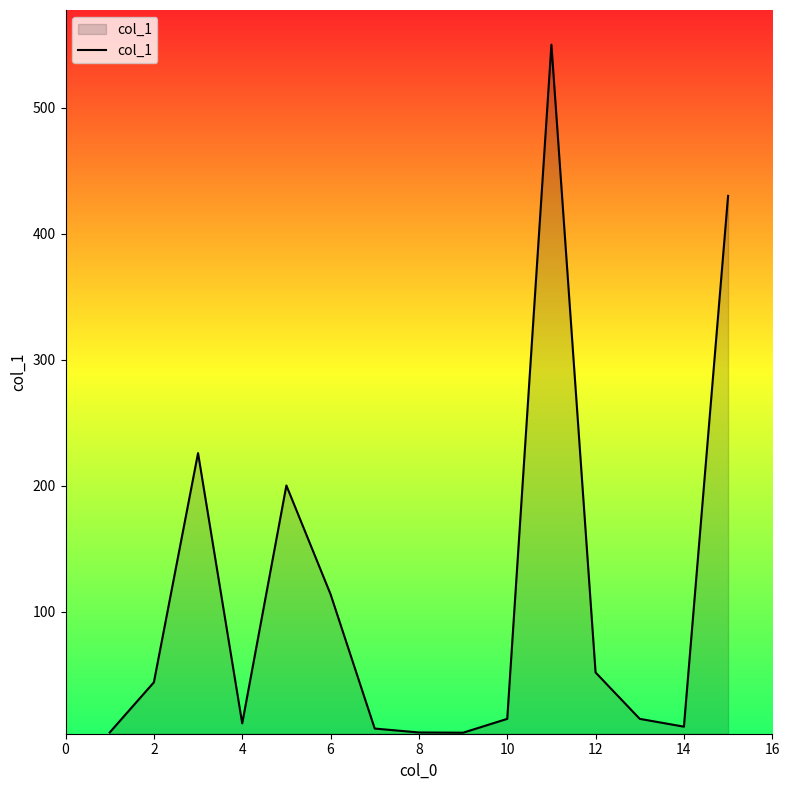

What is the greatest value displayed?

550.0